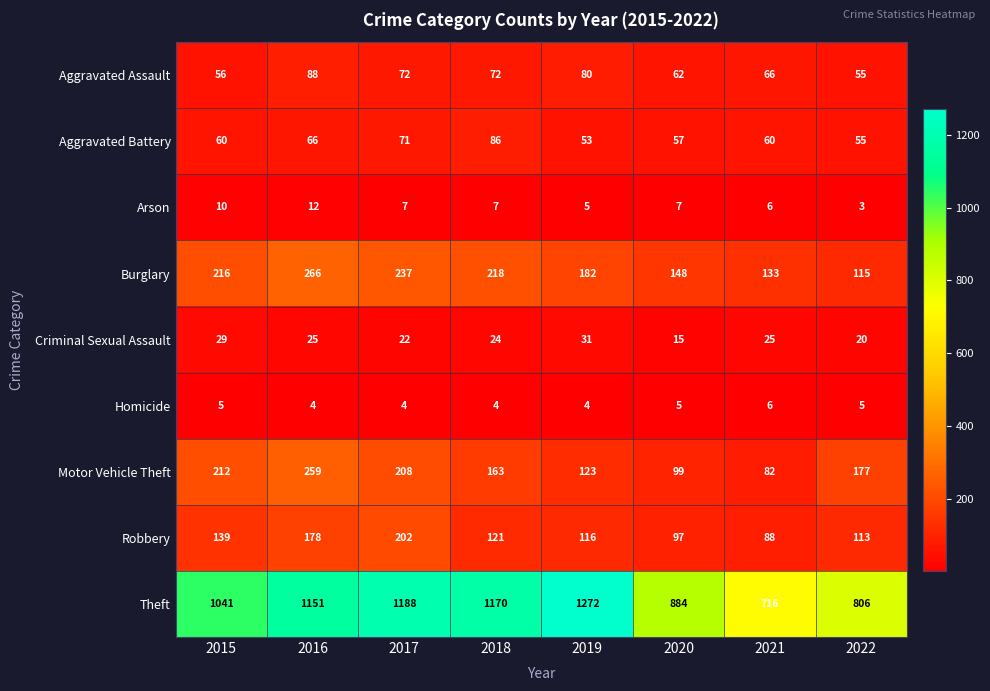

What value does the Arson series have at 2019?

5